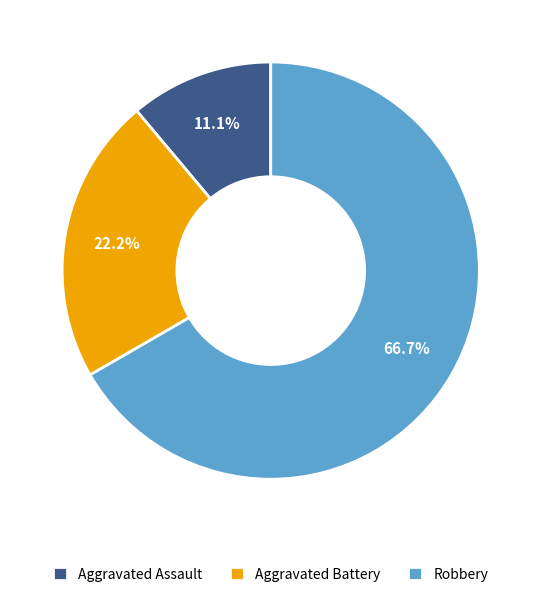

What percentage is the Aggravated Battery slice, to the nearest percent?

22%